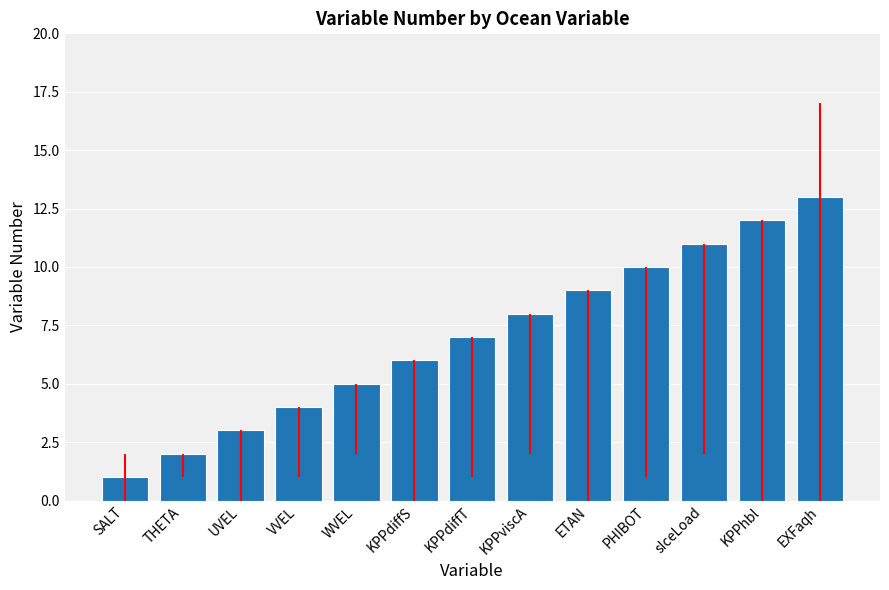

Reading left to right, what are all the values shown in this chart?

SALT=1	THETA=2	UVEL=3	VVEL=4	WVEL=5	KPPdiffS=6	KPPdiffT=7	KPPviscA=8	ETAN=9	PHIBOT=10	sIceLoad=11	KPPhbl=12	EXFaqh=13